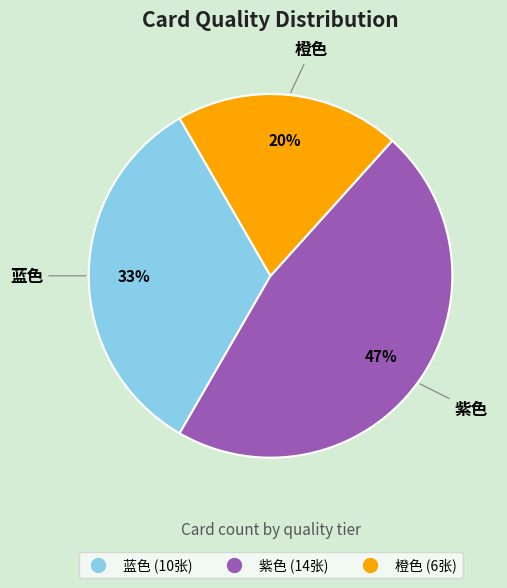

Is the sum of 蓝色 and 紫色 greater than half?

Yes